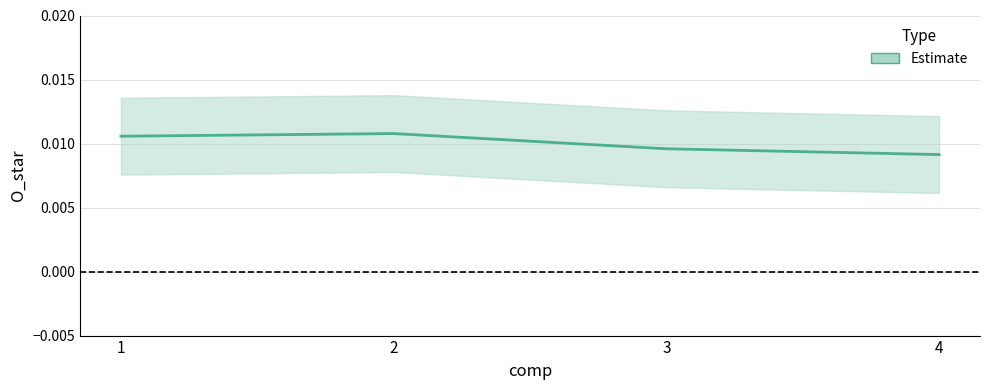

Where is the data nearest to the value 0?

4